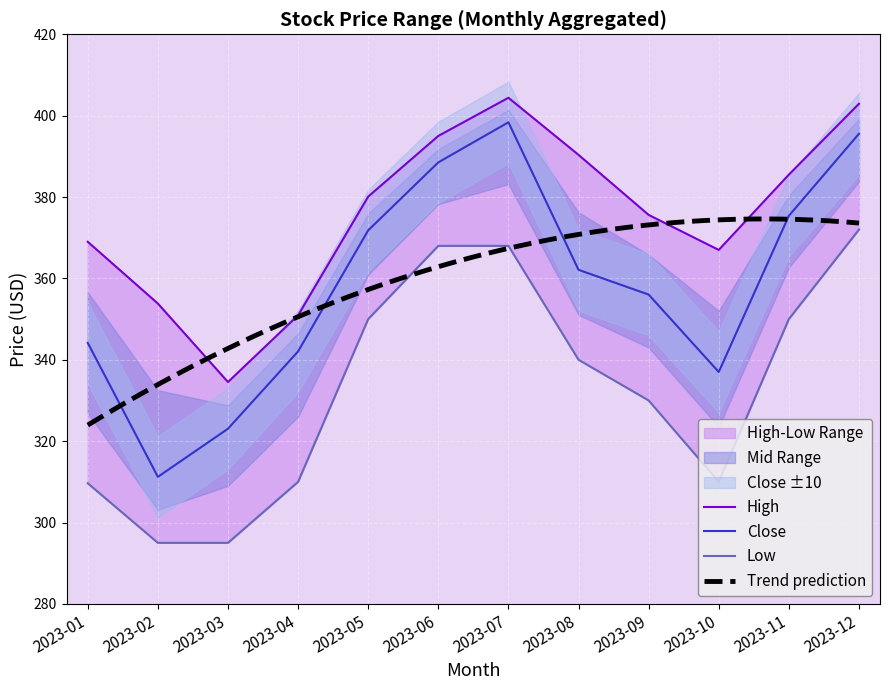

Where is the first local minimum for Close?

2023-02